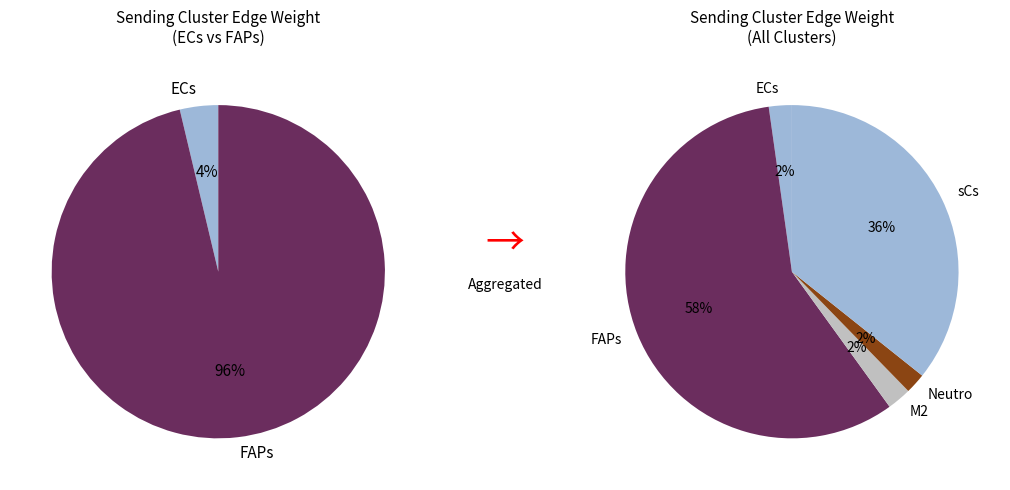

Which slice is the smallest?

Neutro